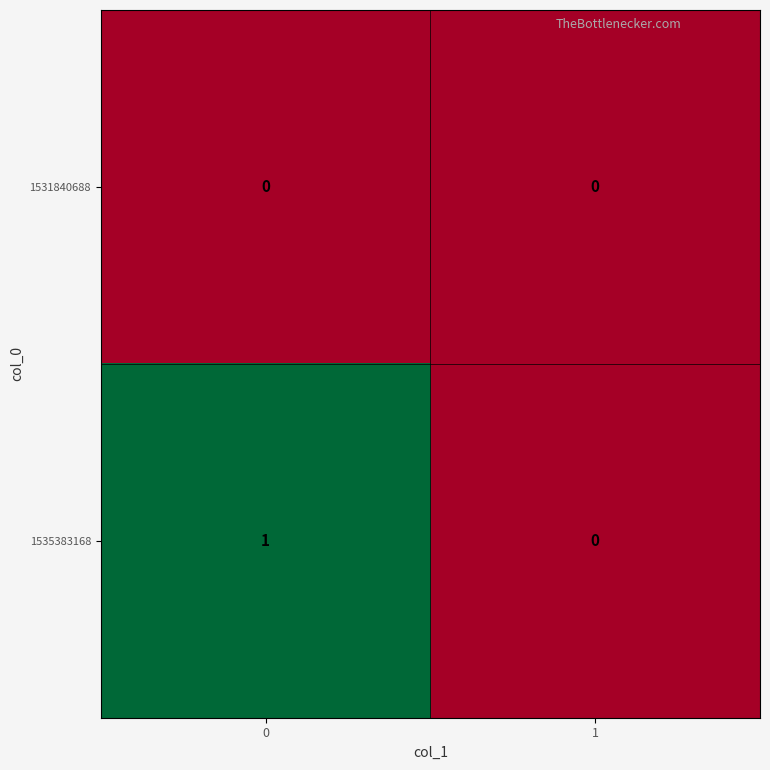

Count the number of categories in the chart.

2